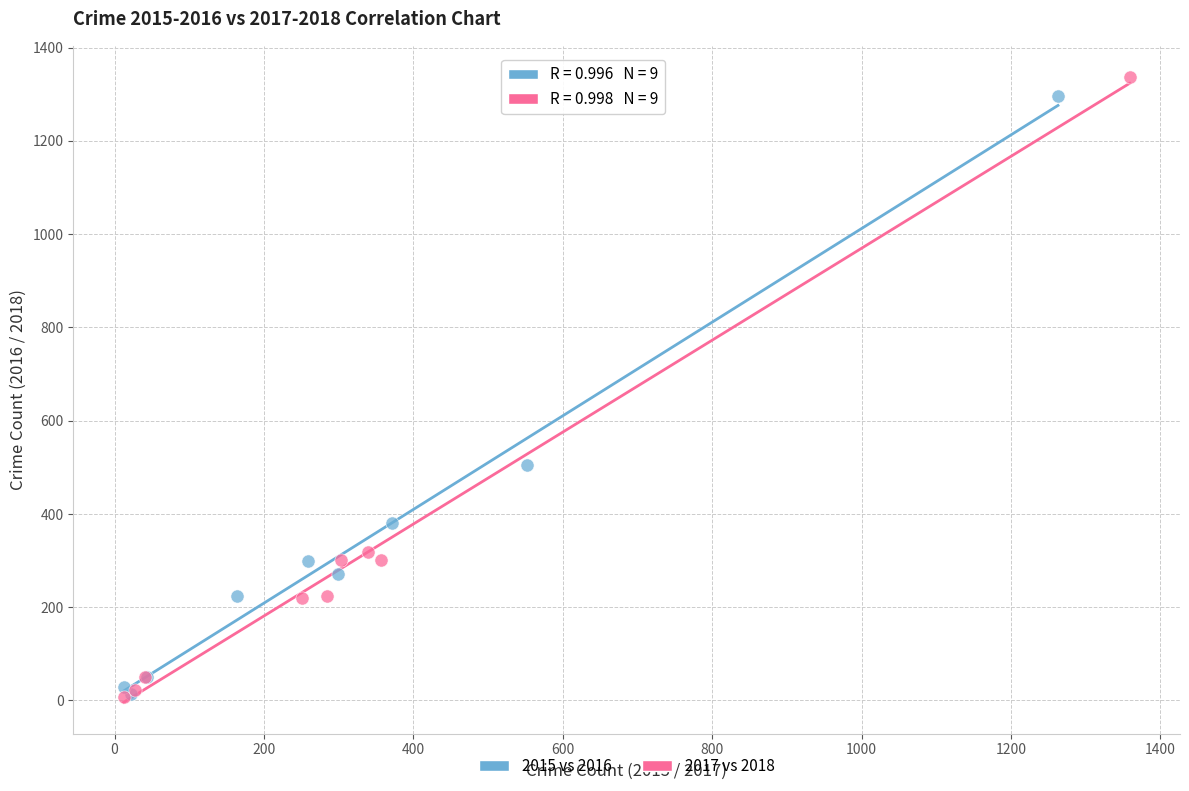

Which series has the largest Y range (max minus min)?

2017 vs 2018